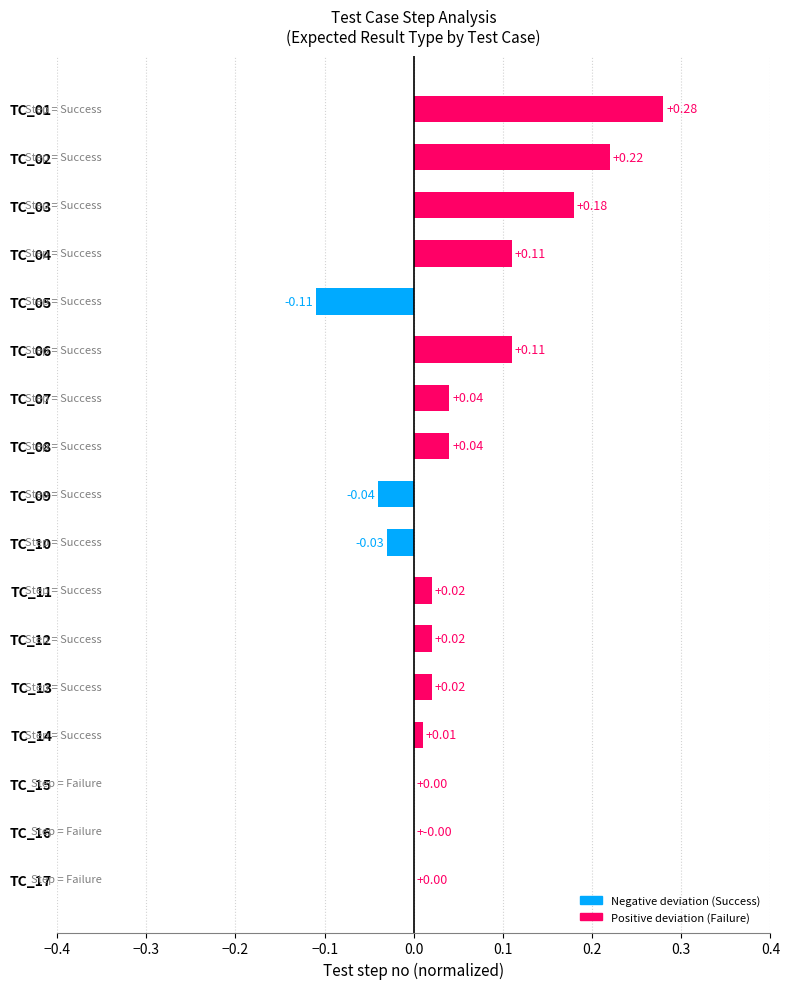

What is the change in value from TC_05 to TC_17?

+0.1